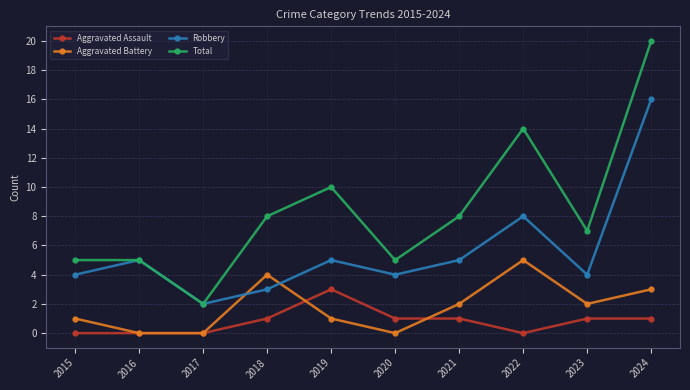

Reading left to right, what are all the values shown in this chart?

Aggravated Assault: 2015=0	2016=0	2017=0	2018=1	2019=3	2020=1	2021=1	2022=0	2023=1	2024=1
Aggravated Battery: 2015=1	2016=0	2017=0	2018=4	2019=1	2020=0	2021=2	2022=5	2023=2	2024=3
Robbery: 2015=4	2016=5	2017=2	2018=3	2019=5	2020=4	2021=5	2022=8	2023=4	2024=16
Total: 2015=5	2016=5	2017=2	2018=8	2019=10	2020=5	2021=8	2022=14	2023=7	2024=20